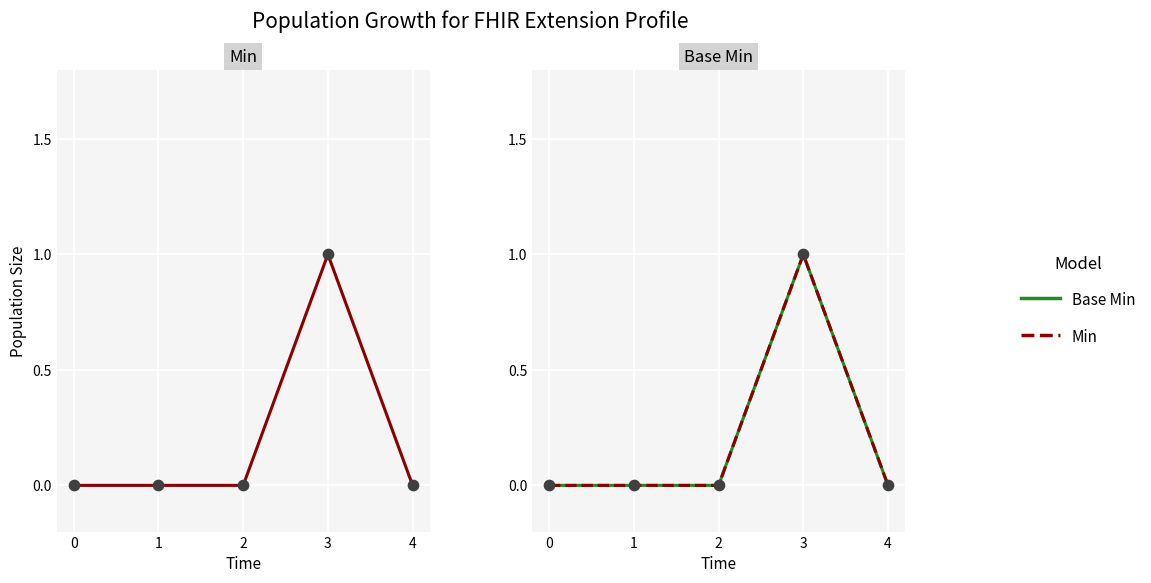

Which series has the largest Y range (max minus min)?

Min